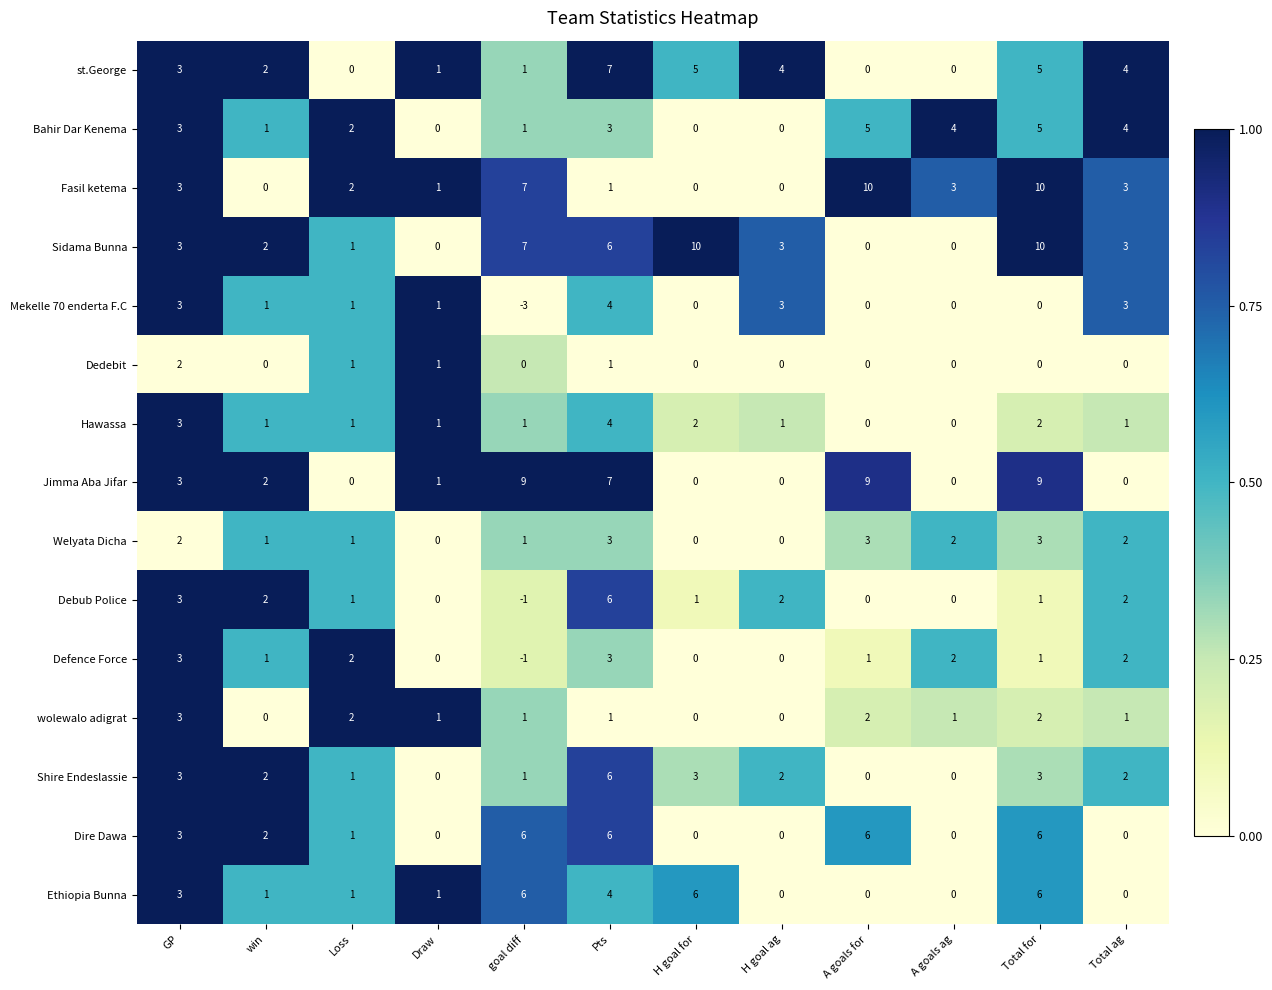

The Dire Dawa series shows 3 at GP. True or false?

True